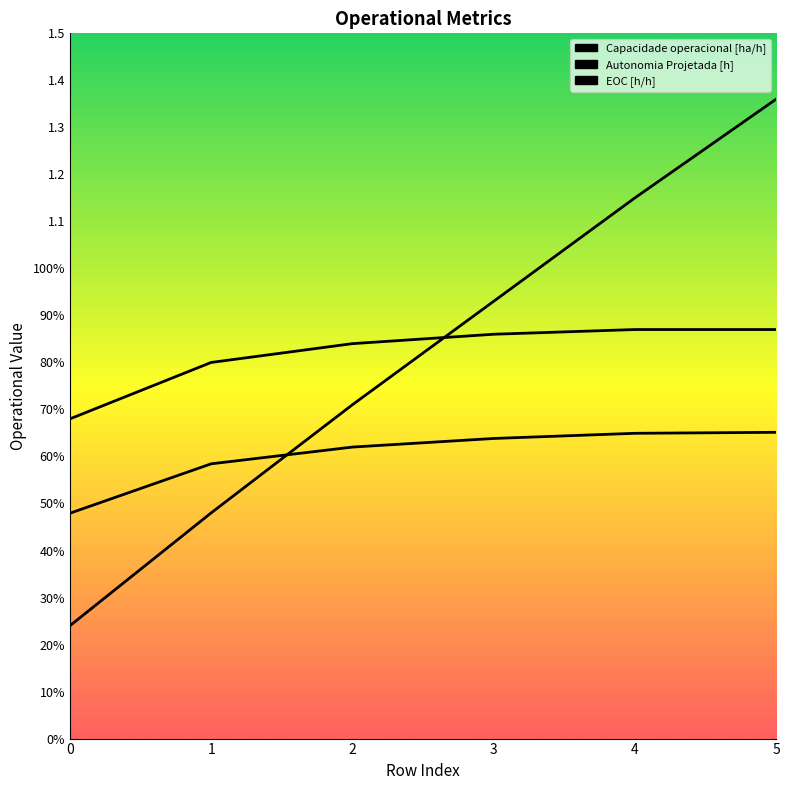

What is the smallest value displayed?

0.2